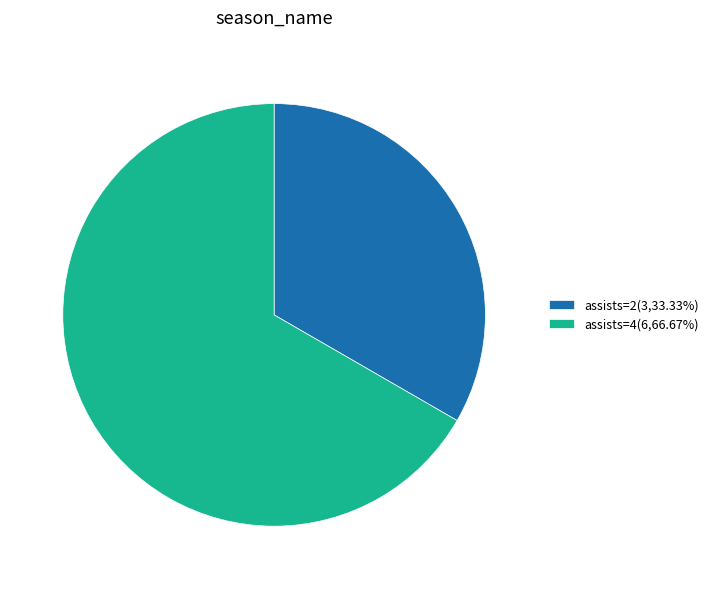

What is the ratio of the value at assists=4(6,66.67%) to the value at assists=2(3,33.33%)?

2.0